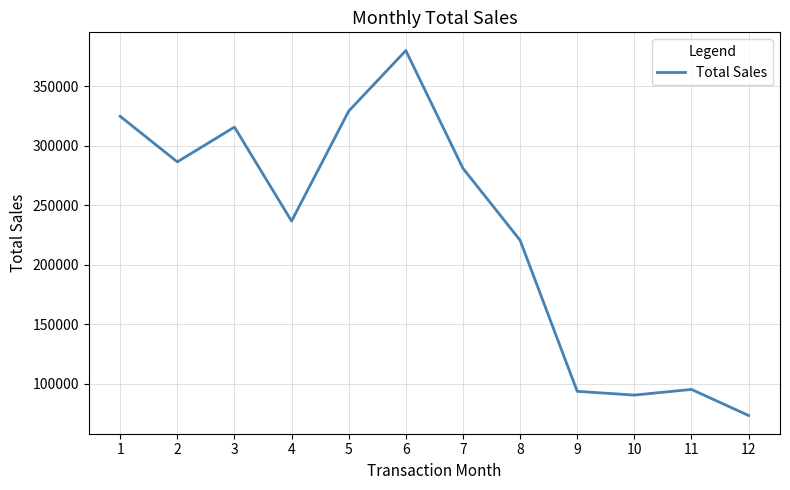

True or false: the data has more than 0 interior local peaks.

True